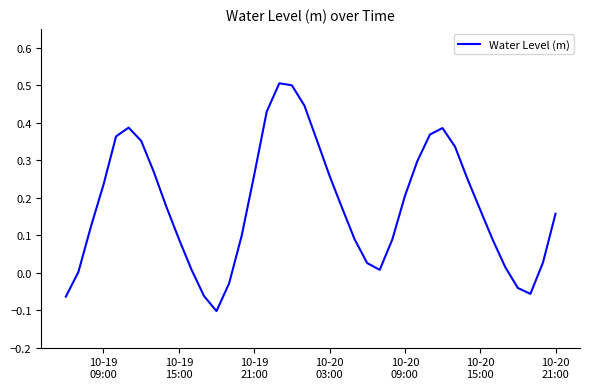

What is the maximum value shown in the chart?

0.5